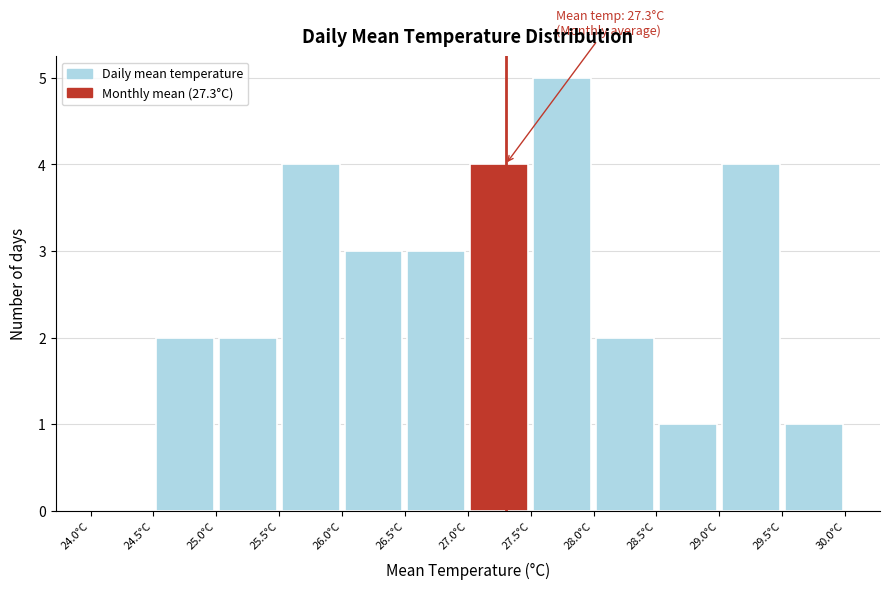

Which range on the x-axis has the tallest bar?

27.5 to 28.0